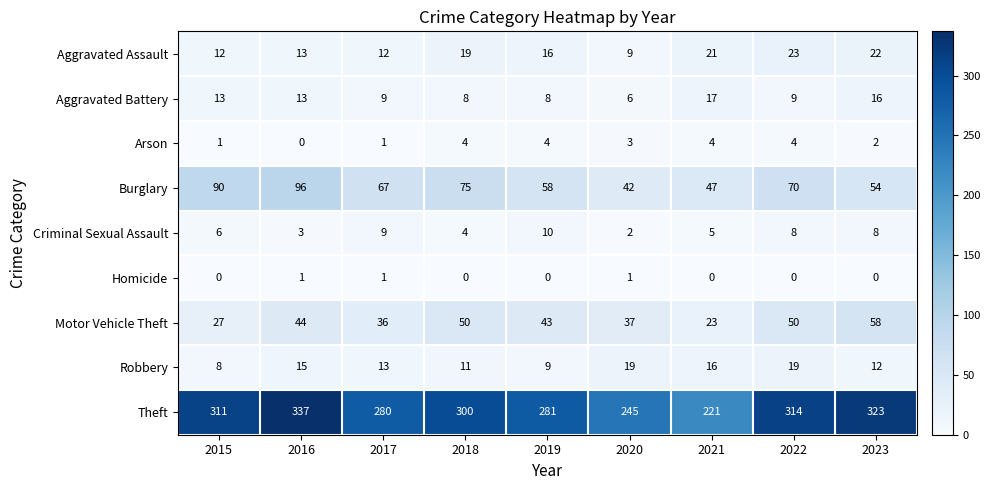

Which series has the largest total across all categories?

Theft